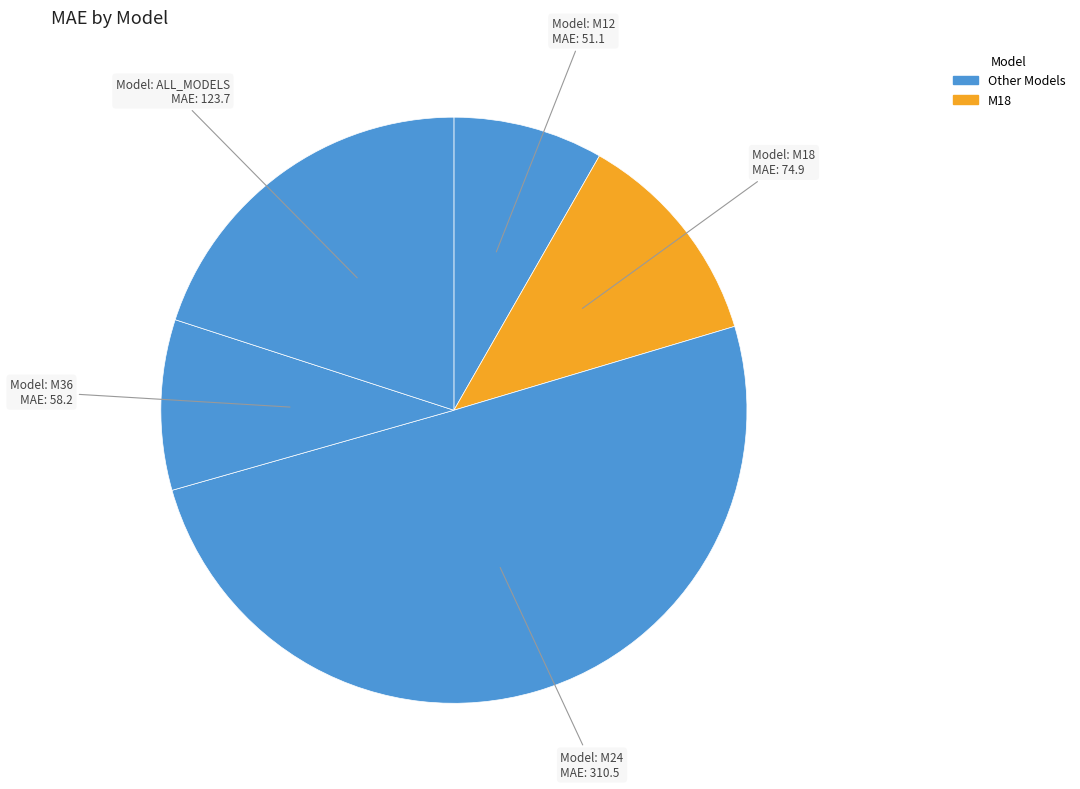

Count the number of slices in the pie.

5